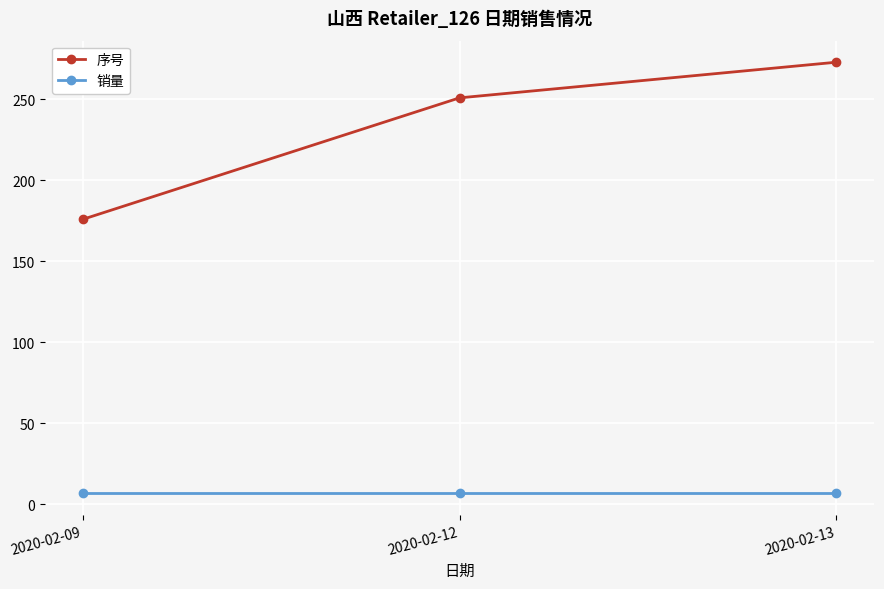

Rank the series at 2020-02-09 from lowest to highest value.

销量, 序号